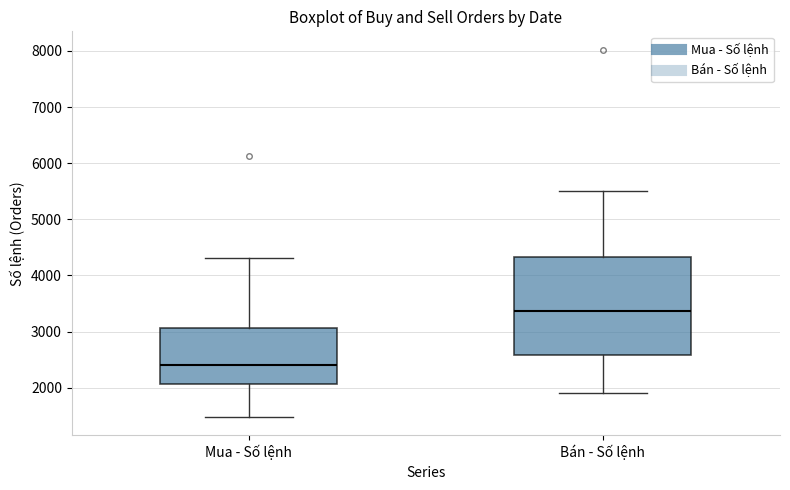

Which box has the highest median line?

Bán - Số lệnh